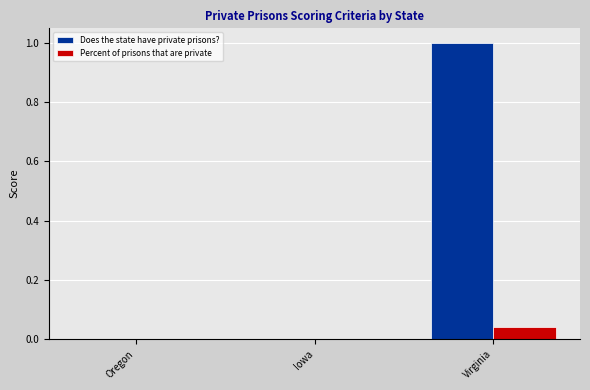

Is the value of Percent of prisons that are private at Virginia greater than the value of Does the state have private prisons? at Iowa?

Yes